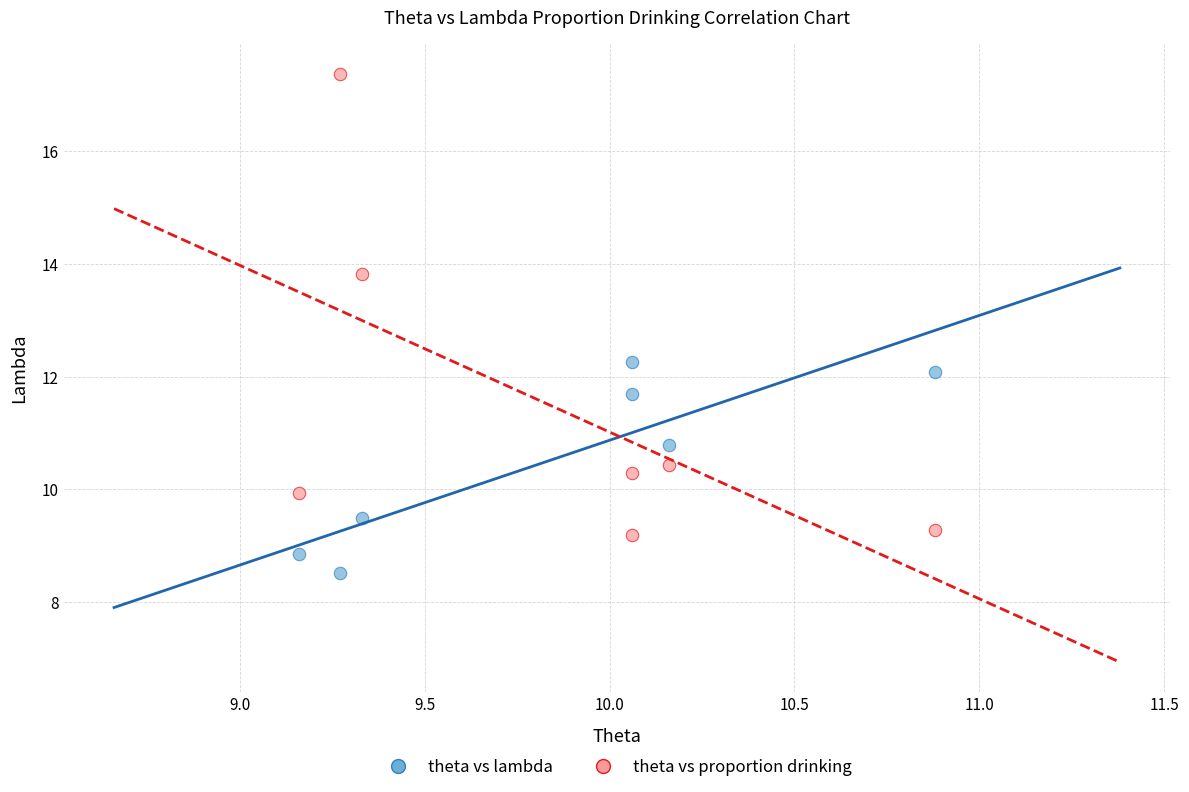

Across all data points, what is the range of X values (max minus min)?

1.7